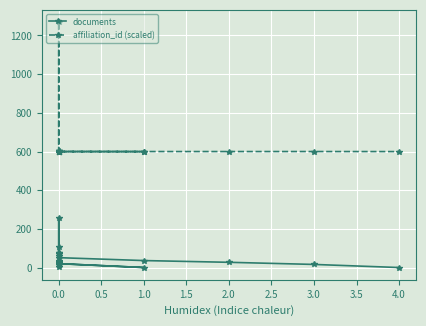

List the series in order of their peak value, highest first.

affiliation_id (scaled), documents